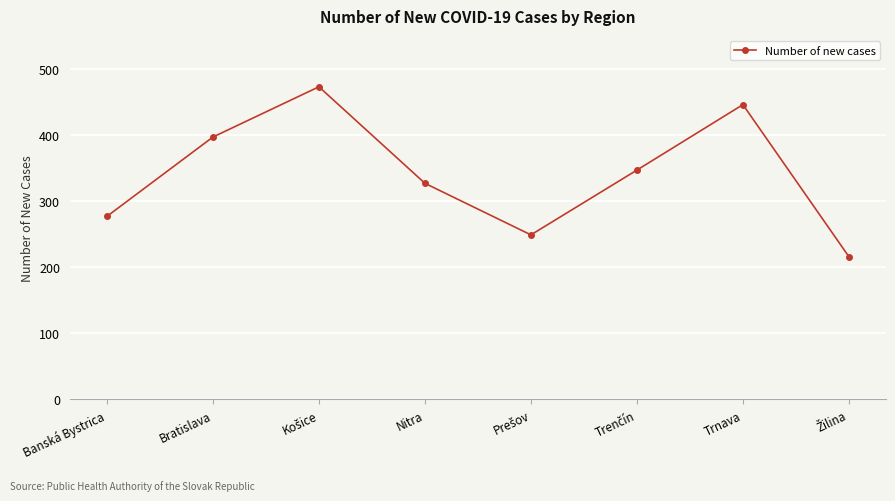

What is the change in value from Bratislava to Nitra?

-70